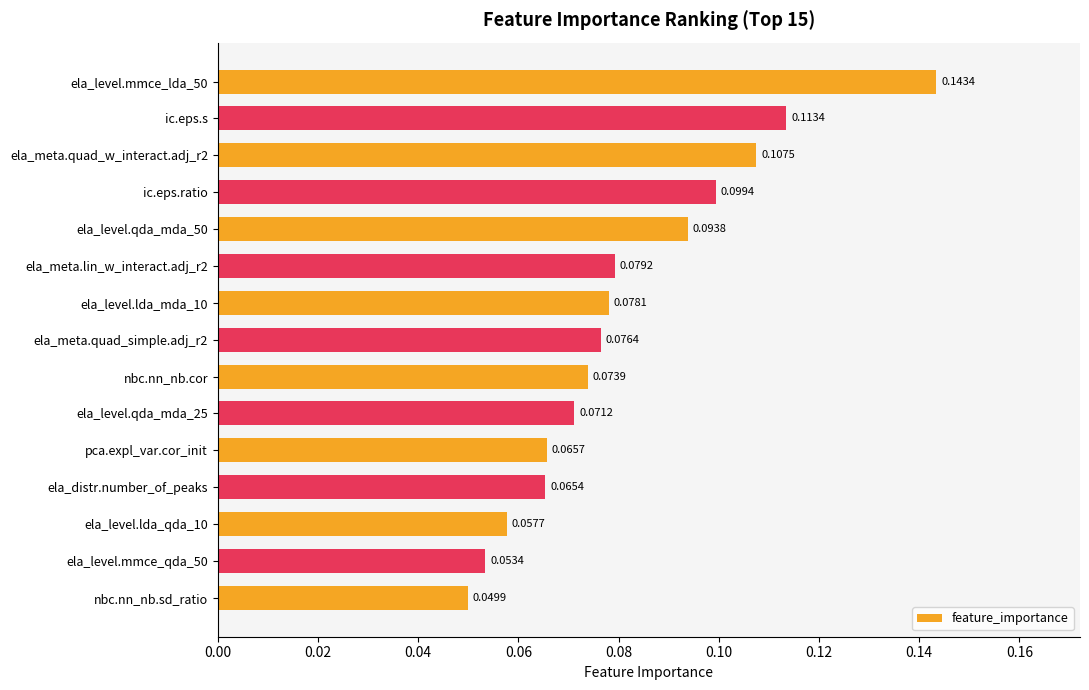

At which label is the value closest to 0?

nbc.nn_nb.sd_ratio